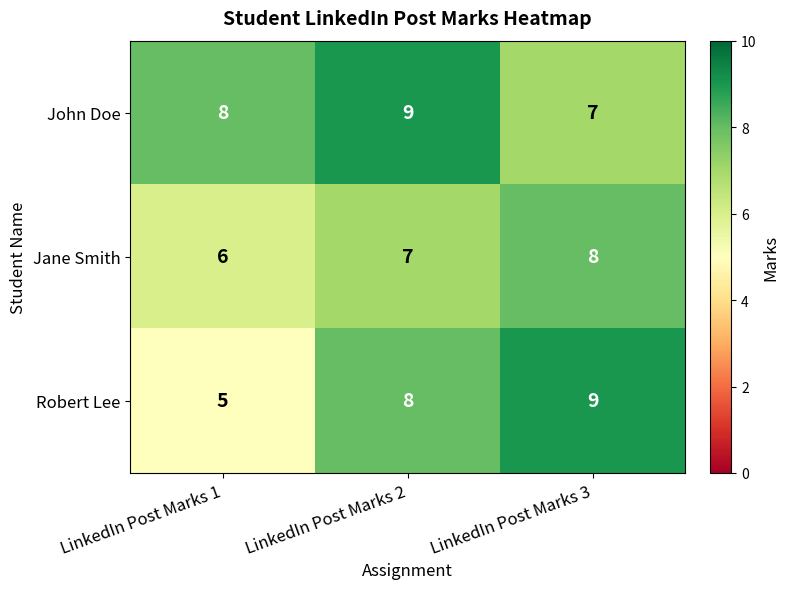

At which label does Robert Lee reach its minimum?

LinkedIn Post Marks 1